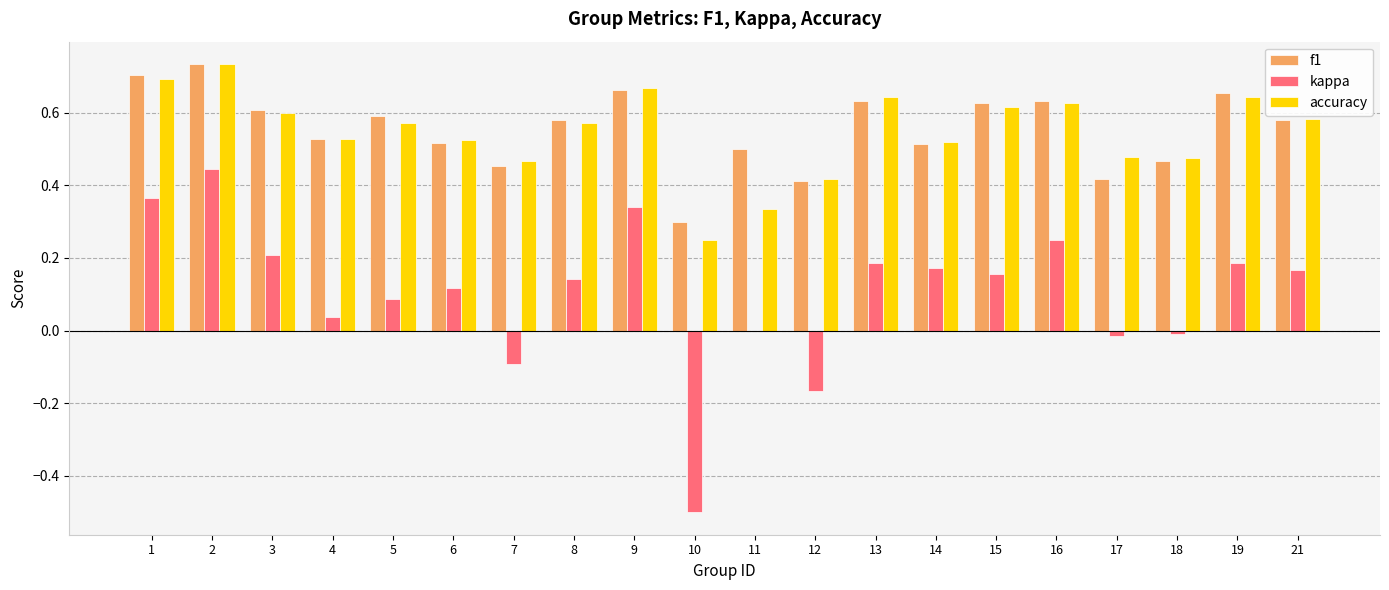

What is the sum of the f1 values at 21 and 1?

1.3